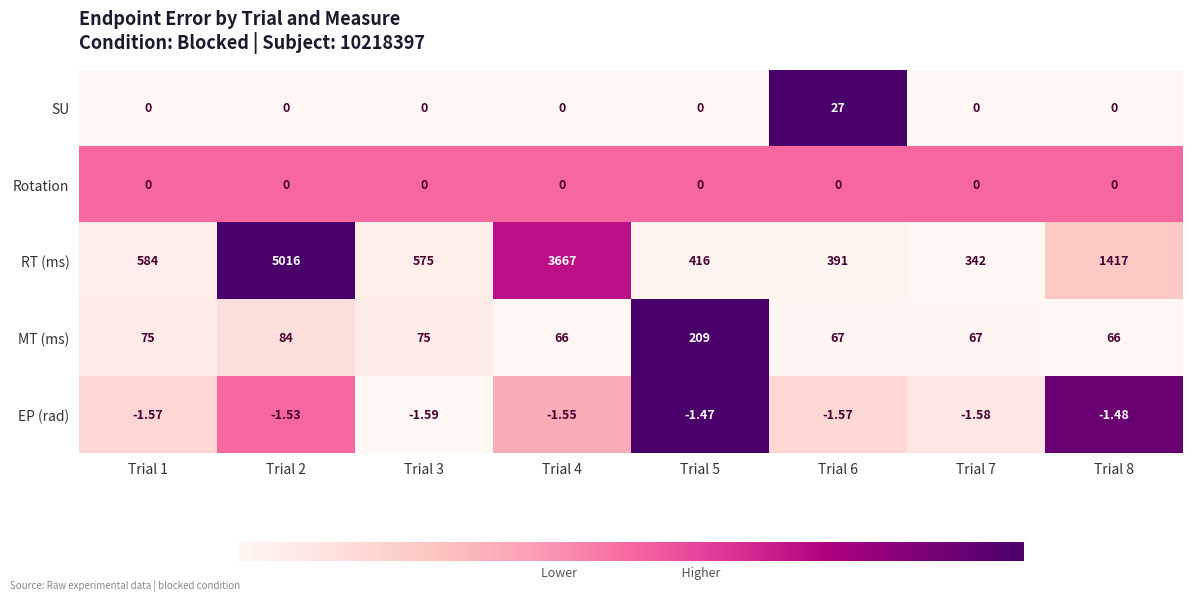

Is the value of RT (ms) at Trial 3 greater than the value of MT (ms) at Trial 6?

Yes